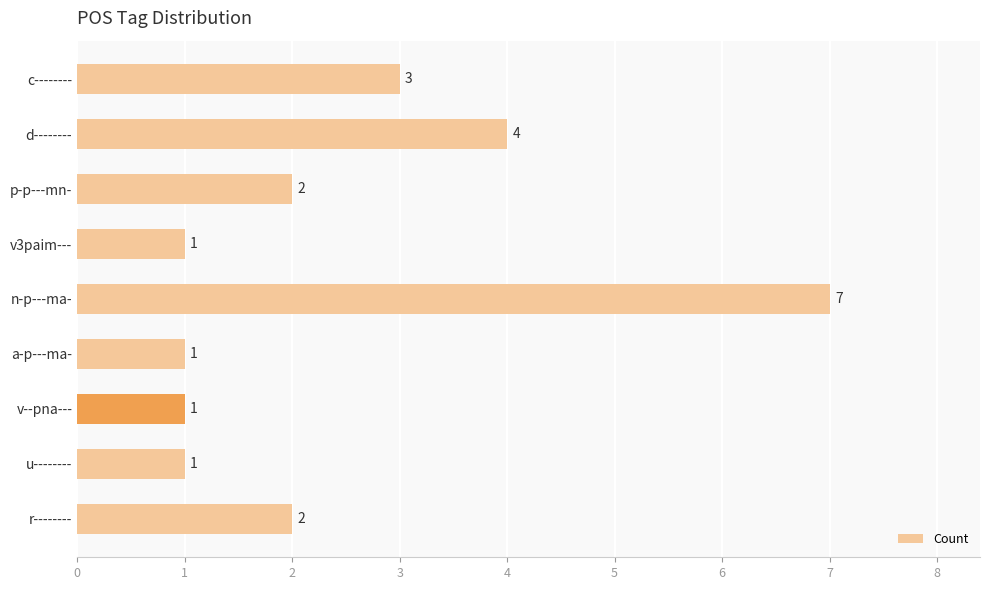

What is the difference between the second highest and minimum values?

3